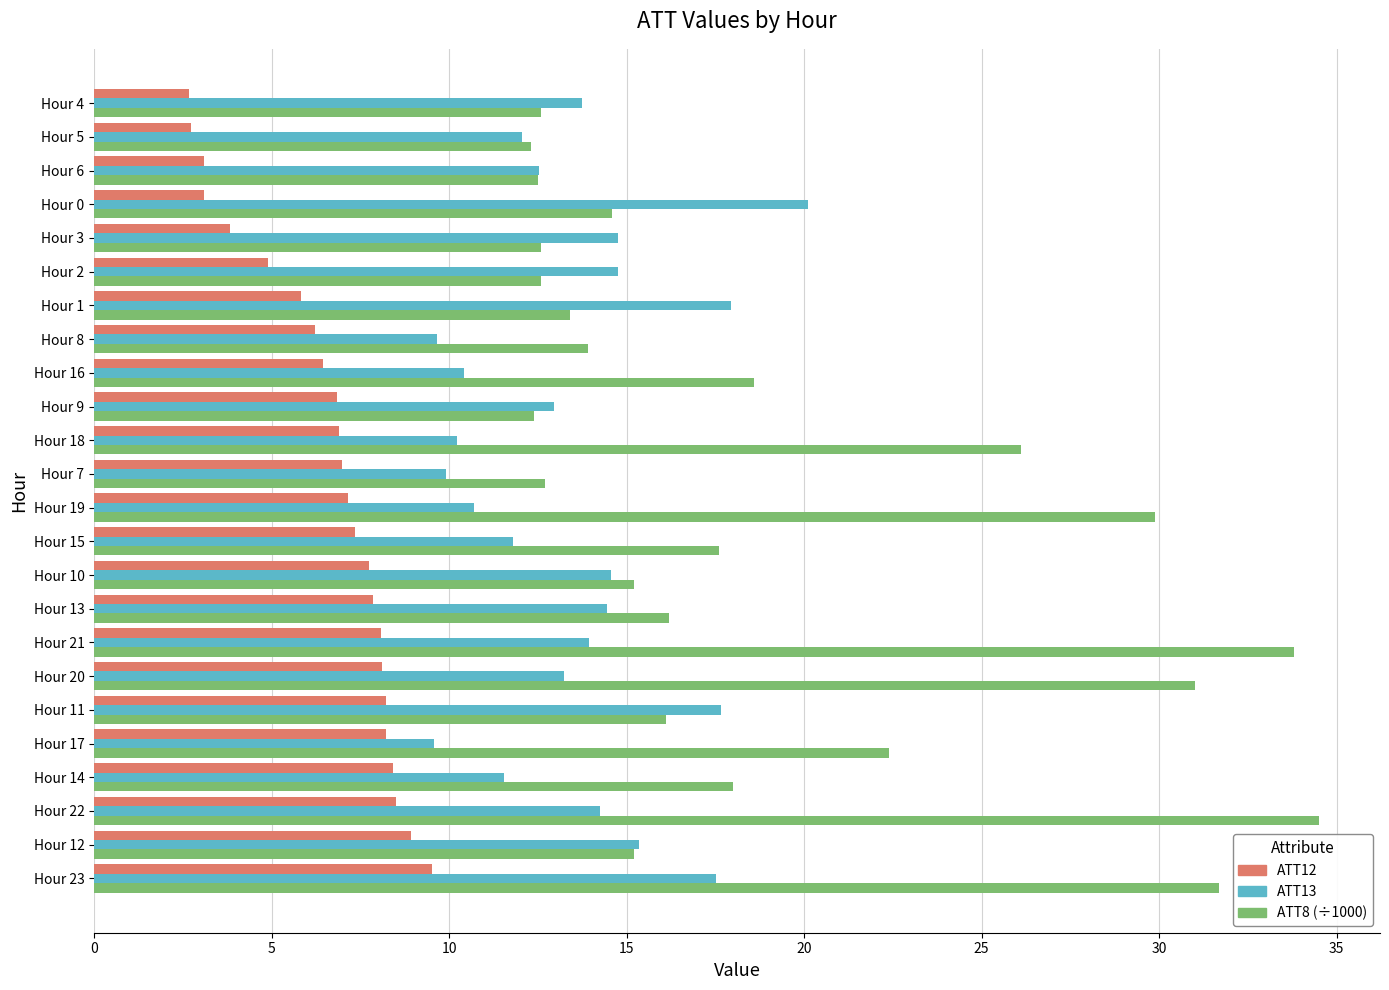

True or false: ATT12 has a value of 3.4 at Hour 21.

False